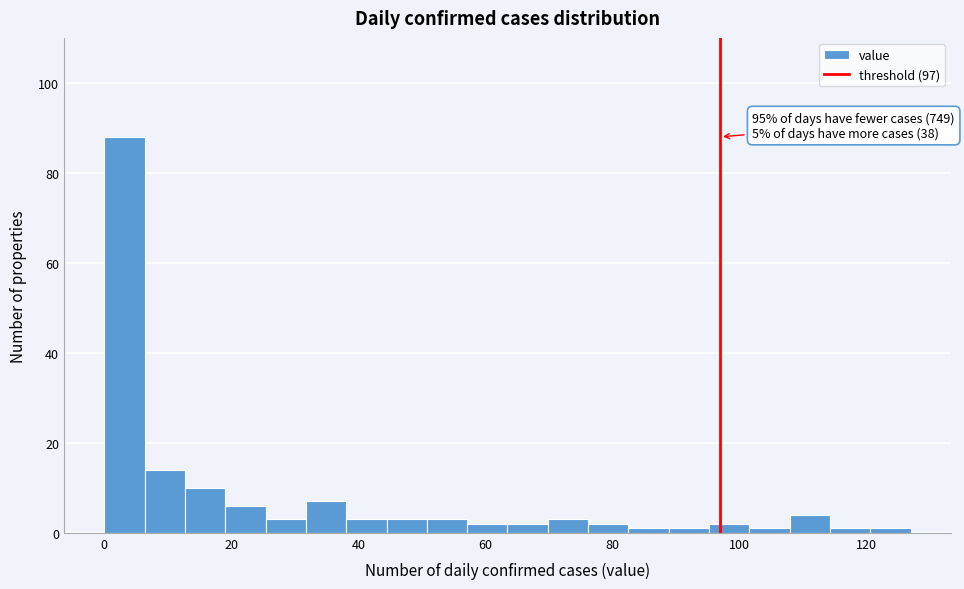

Around what value on the x-axis is the tallest bar? Give the approximate position of its centre, as read against the axis.

4